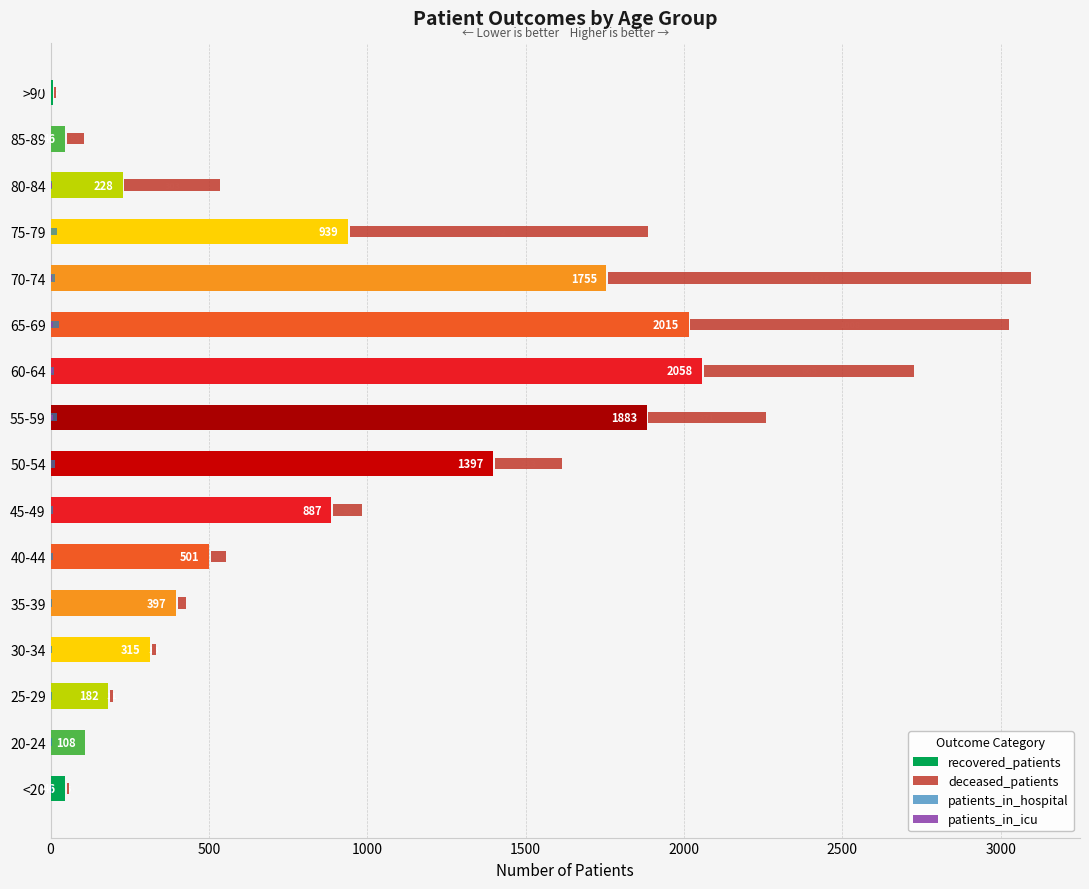

What is the sum of all deceased_patients values?

5092